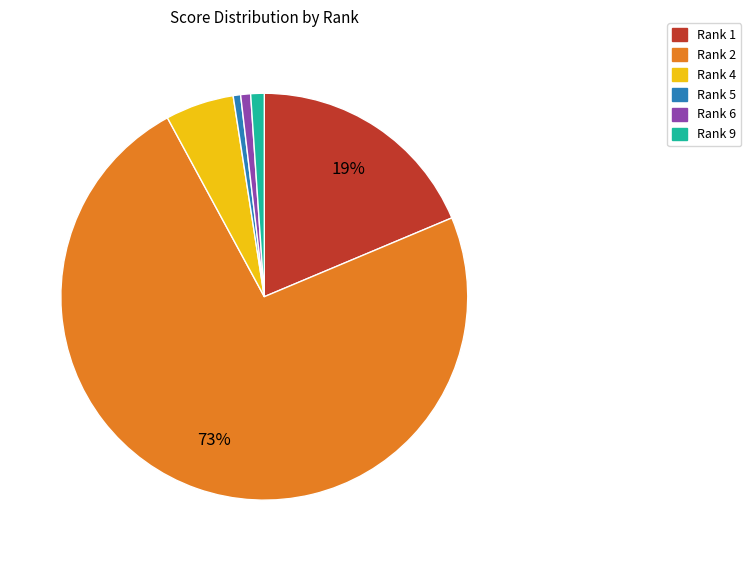

Which slice is the largest?

Rank 2